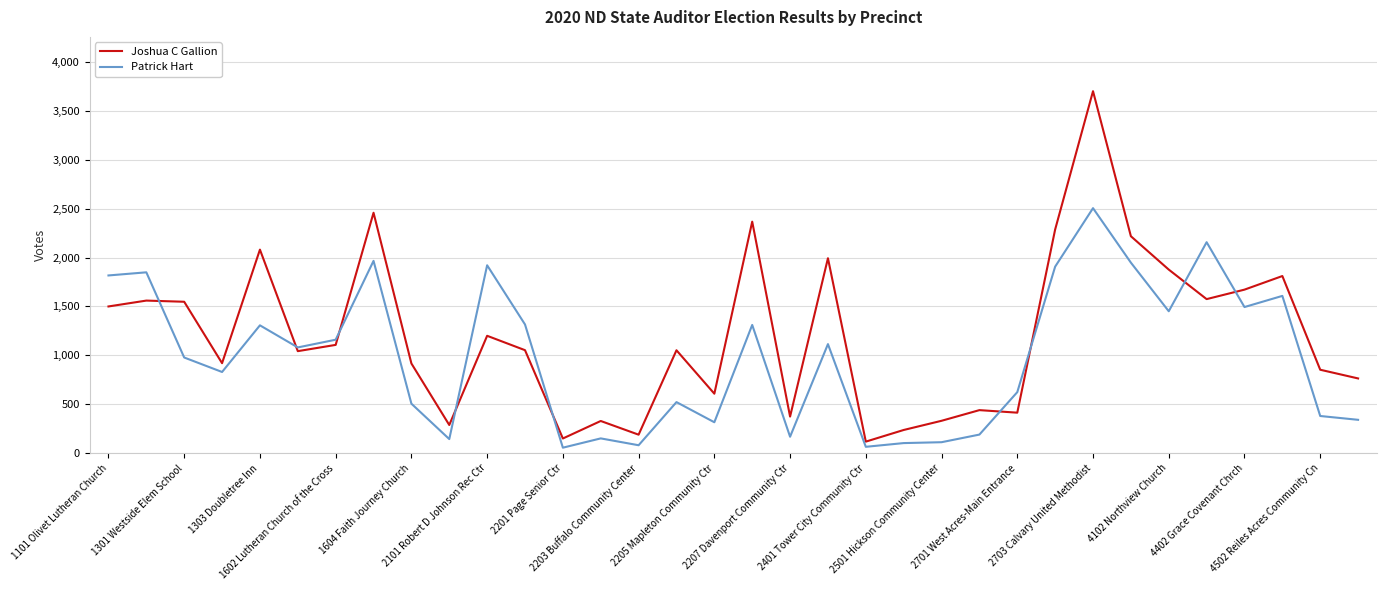

What is the sum of all Patrick Hart values?

33480